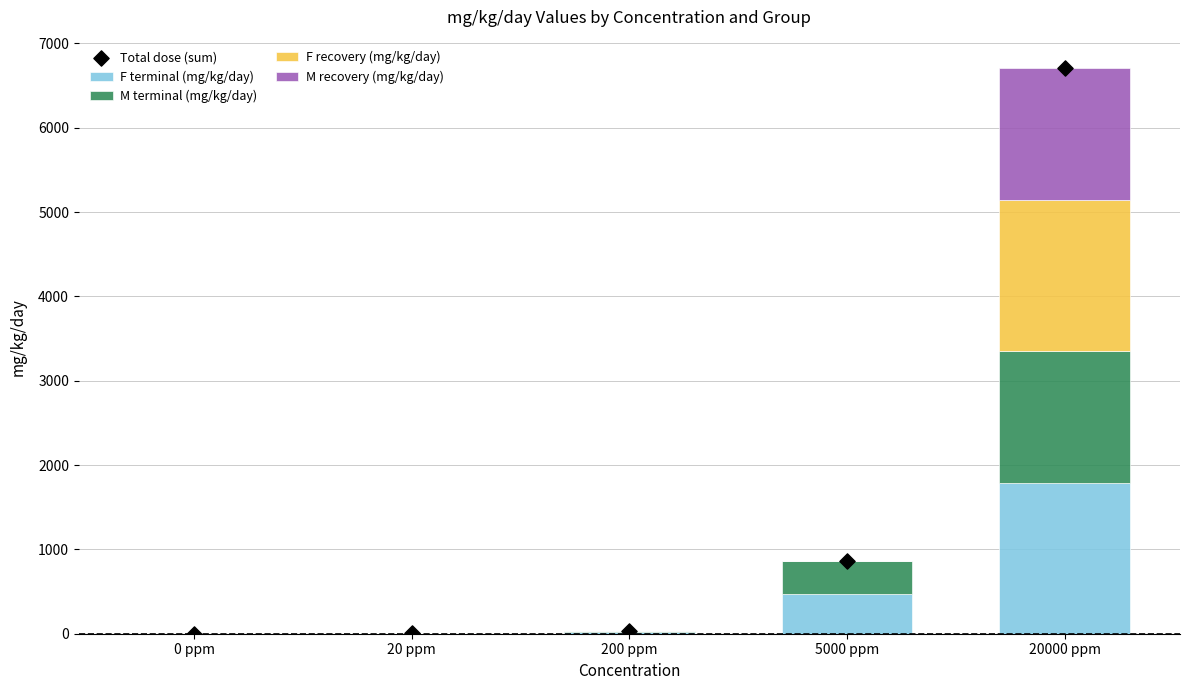

Which series has the largest total across all categories?

Total dose (sum)